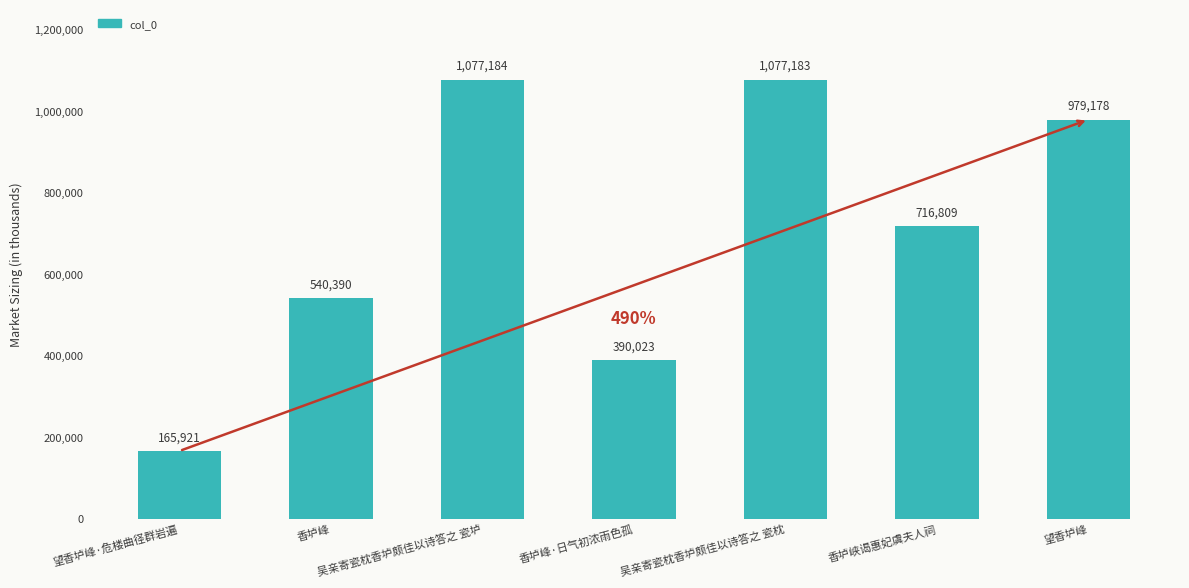

Rank the categories by value from lowest to highest.

望香垆峰·危楼曲径群岩遍, 香垆峰·日气初浓雨色孤, 香垆峰, 香垆峡谒惠妃虞夫人祠, 望香垆峰, 吴亲寄瓷枕香垆颇佳以诗答之 瓷枕, 吴亲寄瓷枕香垆颇佳以诗答之 瓷垆